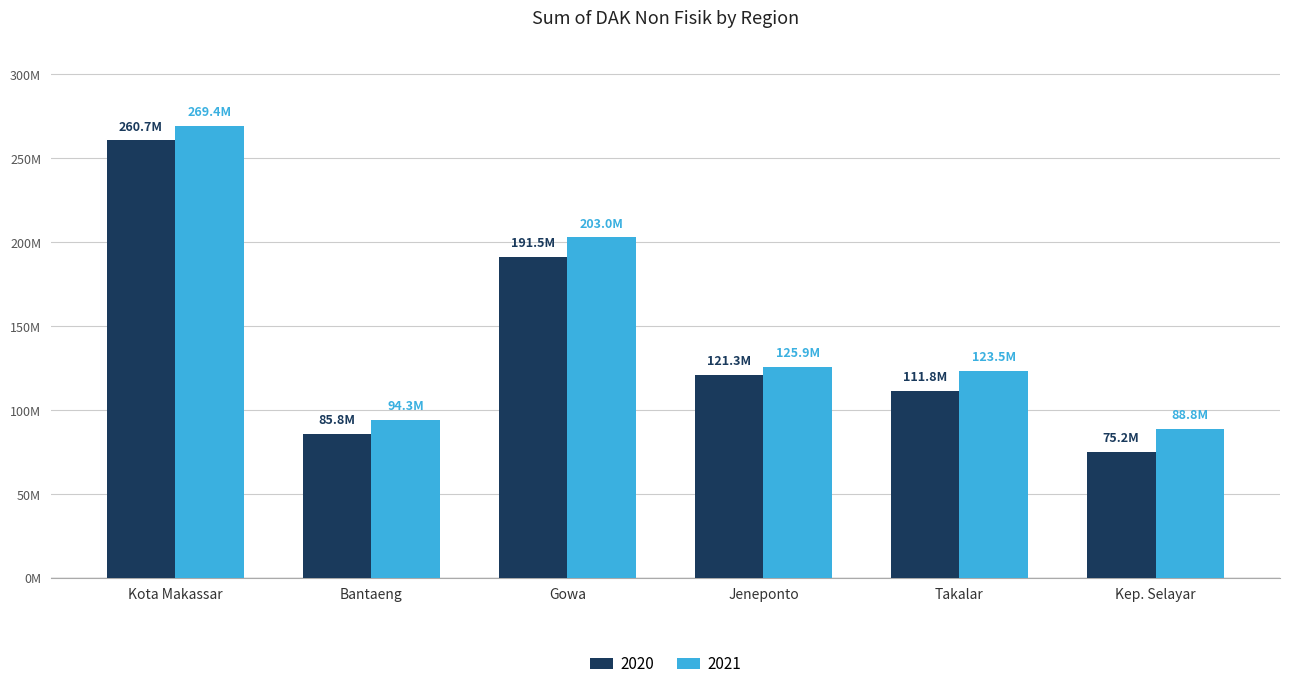

Reading right to left, what are all the values shown in this chart?

2020: 75177426	111752845	121269928	191524249	85807417	260718132
2021: 88828330	123482947	125907078	203016705	94349407	269392923